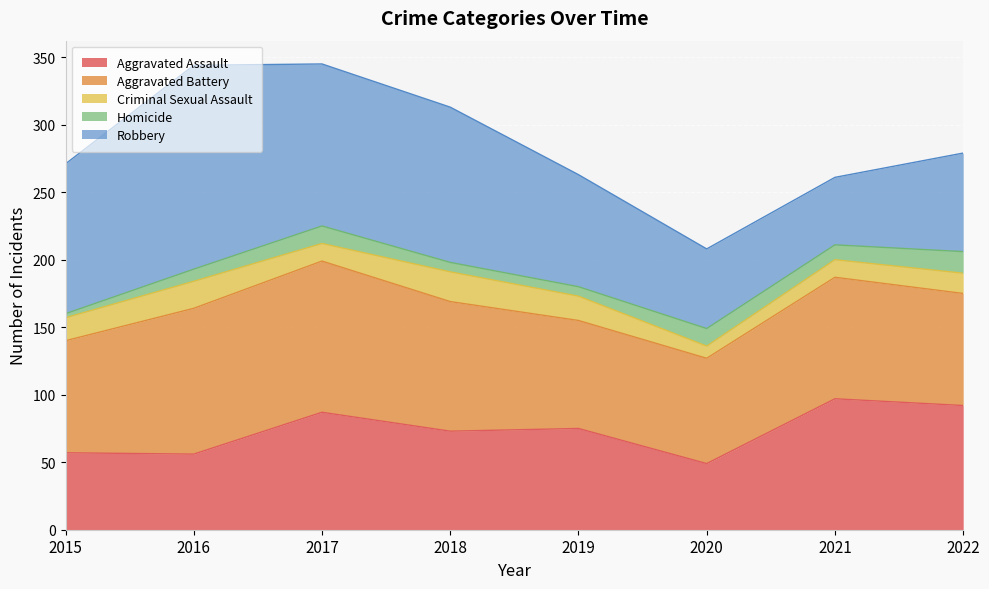

True or false: Criminal Sexual Assault and Homicide intersect in this chart.

True